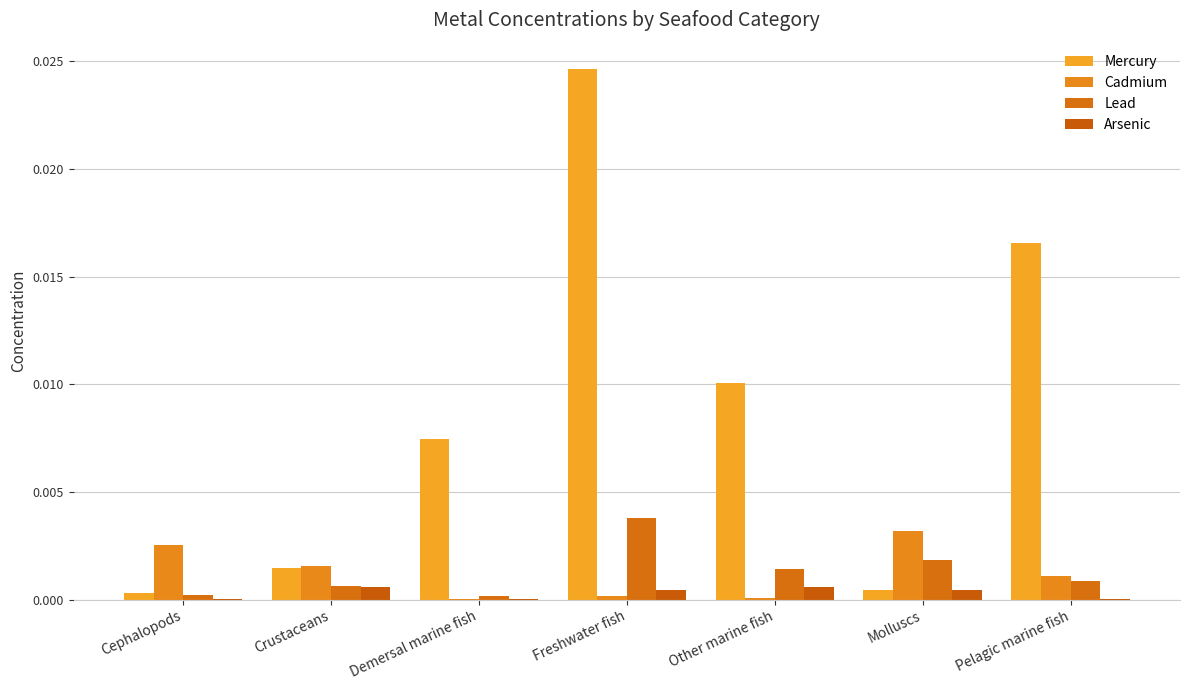

Are the bars grouped side by side (vs. stacked)?

Yes